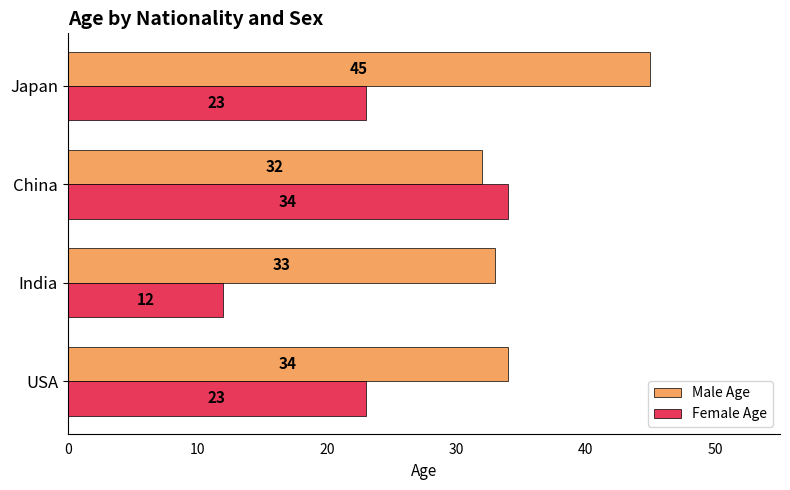

Between USA and China, which series saw the biggest shift?

Female Age